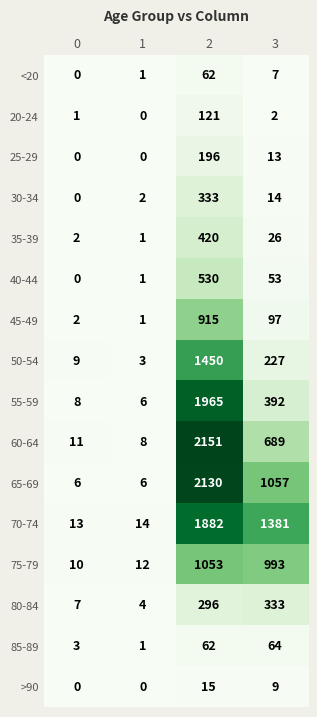

Which label corresponds to the largest value in the chart?

2